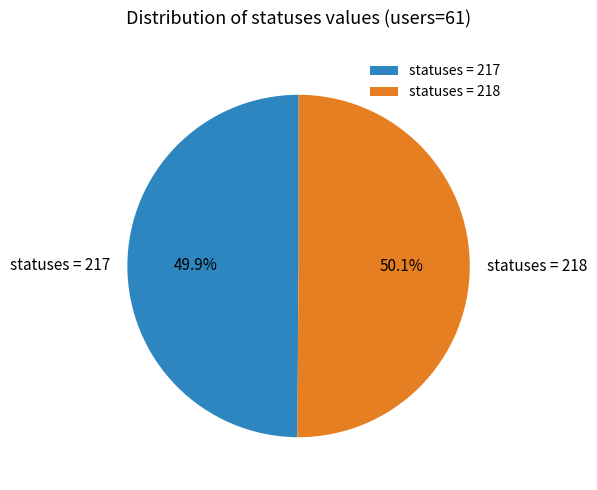

Does any single category account for the majority?

Yes